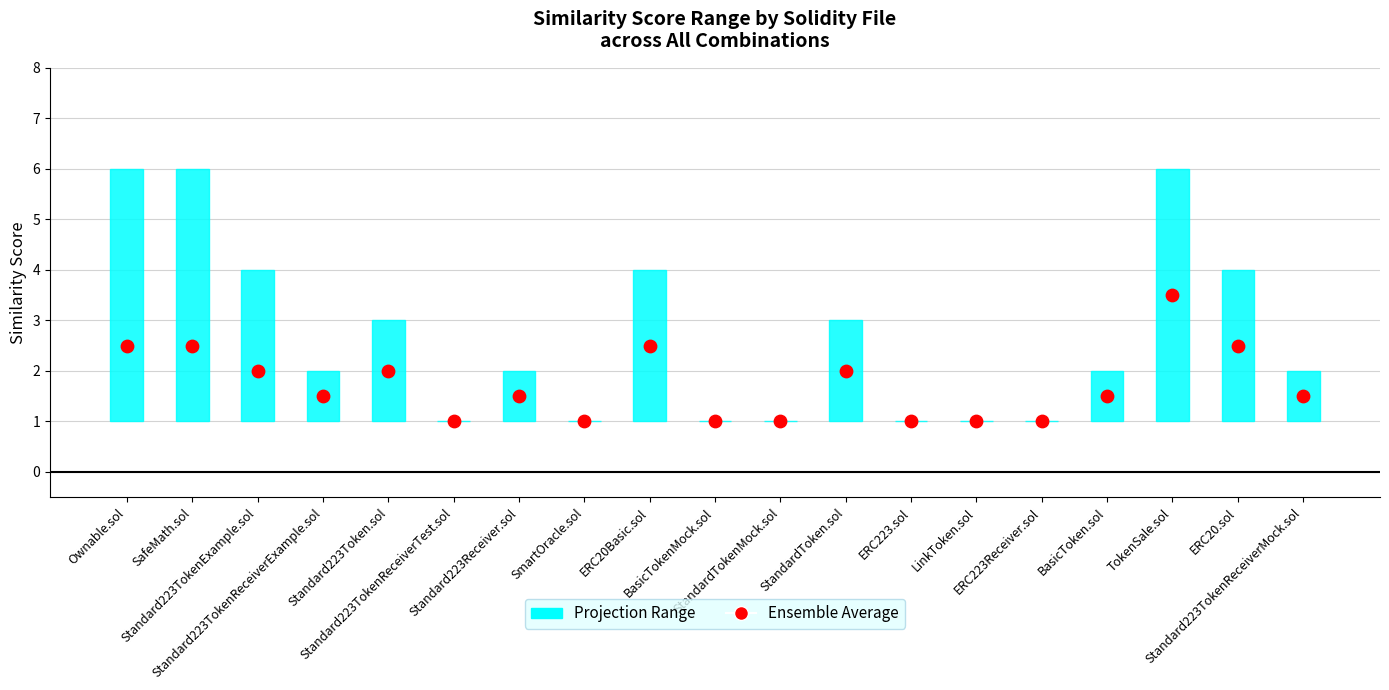

Which has a higher value, BasicToken.sol or Standard223Receiver.sol?

BasicToken.sol